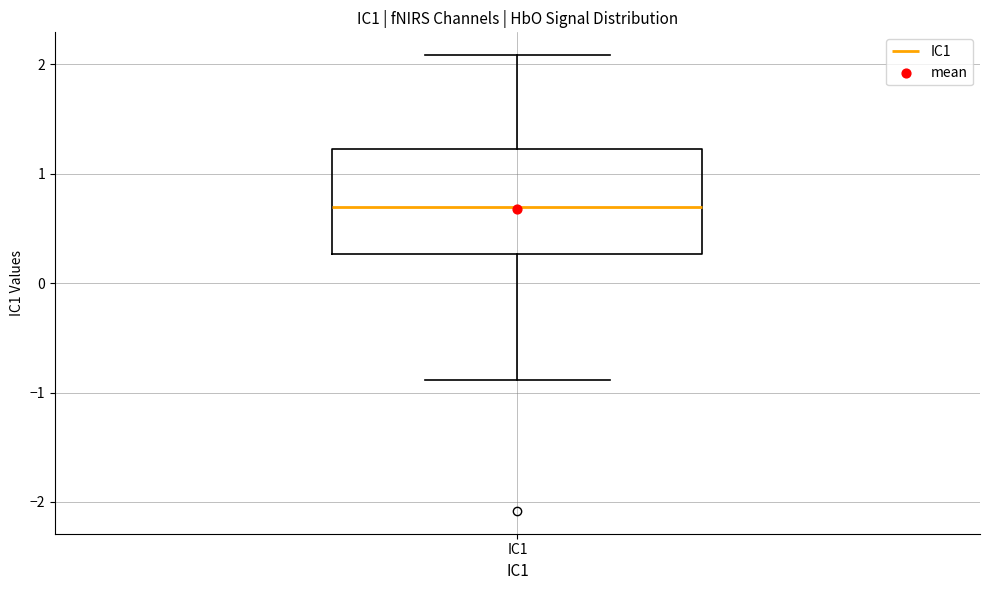

Where does the upper whisker of the box for IC1 end on the y-axis? The values are not printed on the chart, so give them approximately, as read against the axis.

2.1